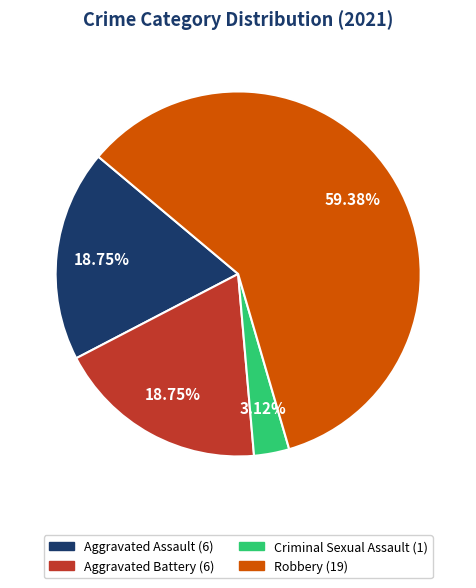

To the nearest percent, what is the difference between the largest and smallest slice percentages?

56%